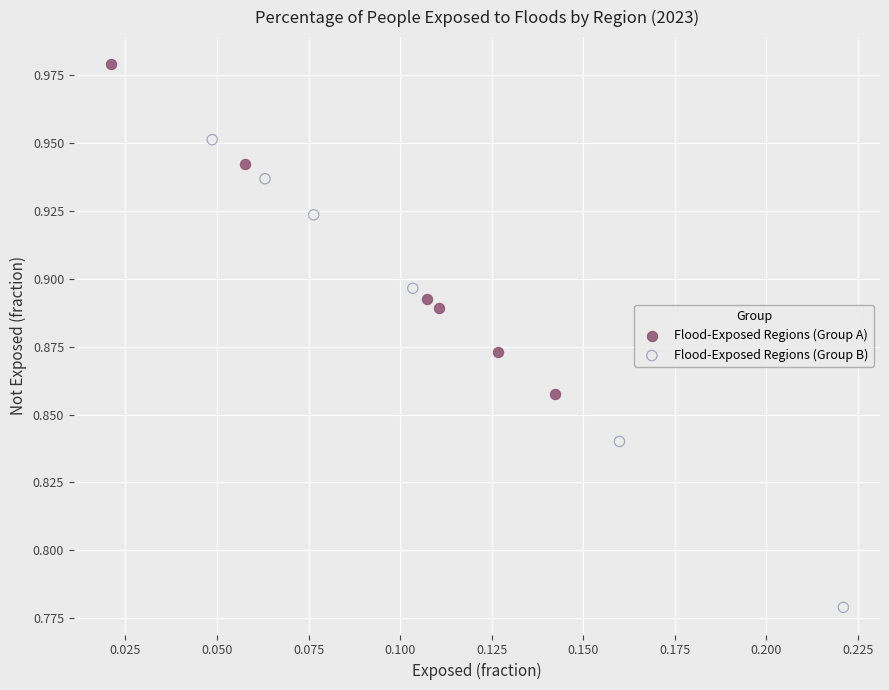

What are all the series names shown in the legend?

Flood-Exposed Regions (Group A), Flood-Exposed Regions (Group B)